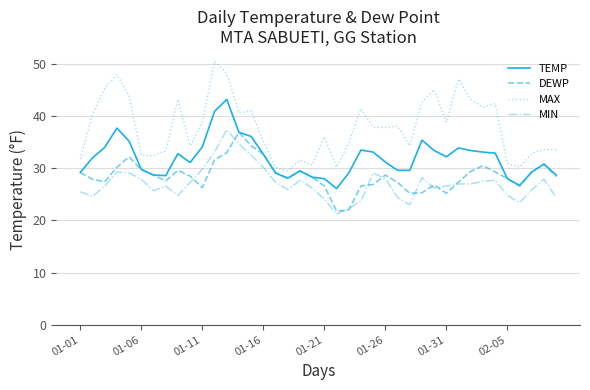

What is the lowest value of the DEWP series?

21.8